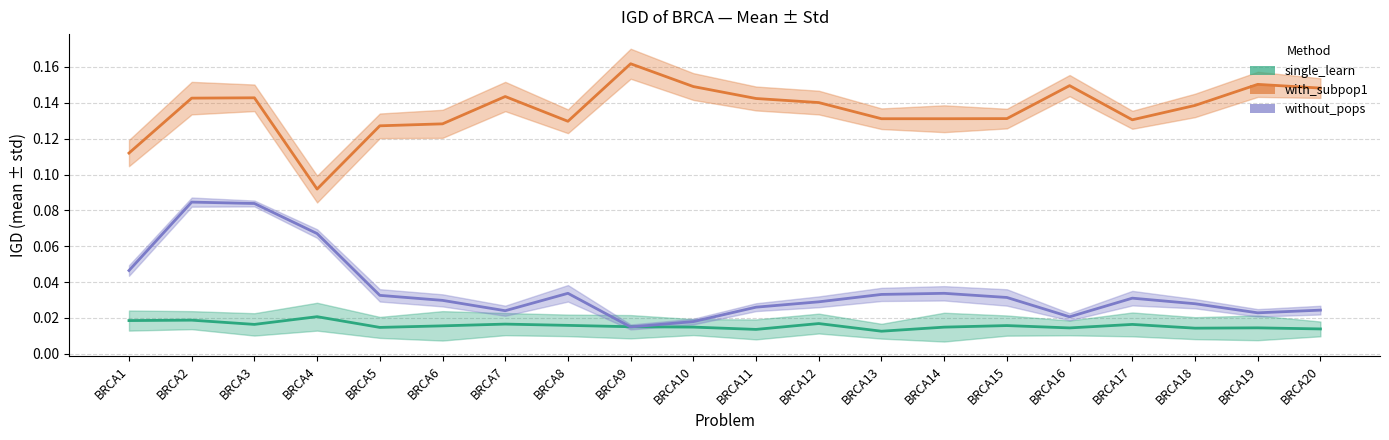

Reading right to left, extract all data points from this chart.

single_learn: BRCA20=0.0	BRCA19=0.0	BRCA18=0.0	BRCA17=0.0	BRCA16=0.0	BRCA15=0.0	BRCA14=0.0	BRCA13=0.0	BRCA12=0.0	BRCA11=0.0	BRCA10=0.0	BRCA9=0.0	BRCA8=0.0	BRCA7=0.0	BRCA6=0.0	BRCA5=0.0	BRCA4=0.0	BRCA3=0.0	BRCA2=0.0	BRCA1=0.0
with_subpop1: BRCA20=0.1	BRCA19=0.2	BRCA18=0.1	BRCA17=0.1	BRCA16=0.1	BRCA15=0.1	BRCA14=0.1	BRCA13=0.1	BRCA12=0.1	BRCA11=0.1	BRCA10=0.1	BRCA9=0.2	BRCA8=0.1	BRCA7=0.1	BRCA6=0.1	BRCA5=0.1	BRCA4=0.1	BRCA3=0.1	BRCA2=0.1	BRCA1=0.1
without_pops: BRCA20=0.0	BRCA19=0.0	BRCA18=0.0	BRCA17=0.0	BRCA16=0.0	BRCA15=0.0	BRCA14=0.0	BRCA13=0.0	BRCA12=0.0	BRCA11=0.0	BRCA10=0.0	BRCA9=0.0	BRCA8=0.0	BRCA7=0.0	BRCA6=0.0	BRCA5=0.0	BRCA4=0.1	BRCA3=0.1	BRCA2=0.1	BRCA1=0.0